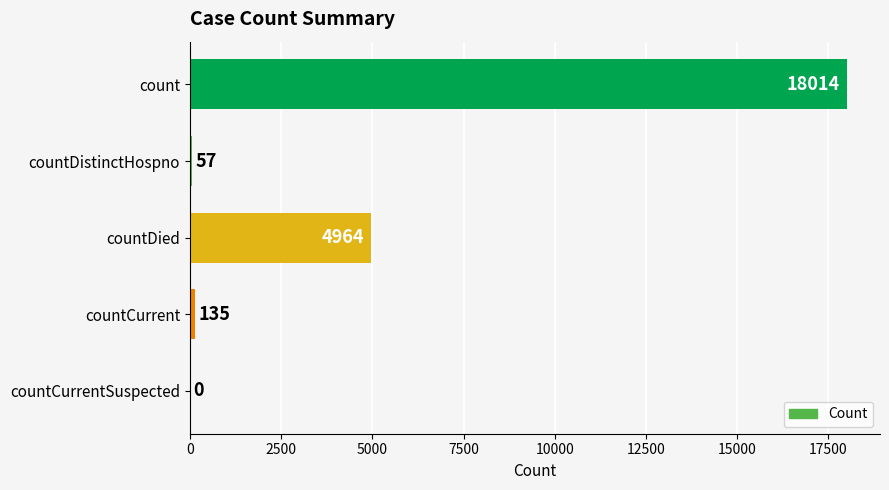

Where is the data nearest to the value 9007?

countDied